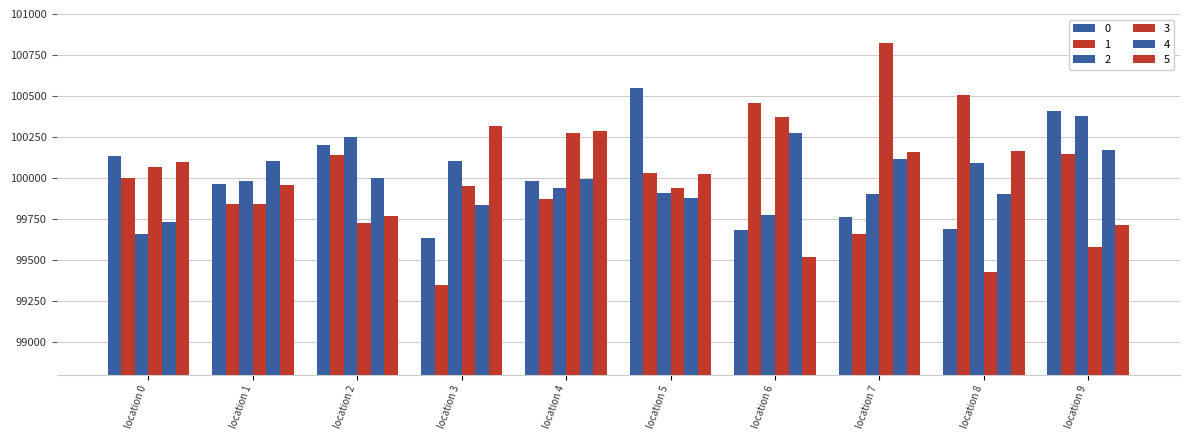

True or false: 3 has a value of 99948 at location 3.

True